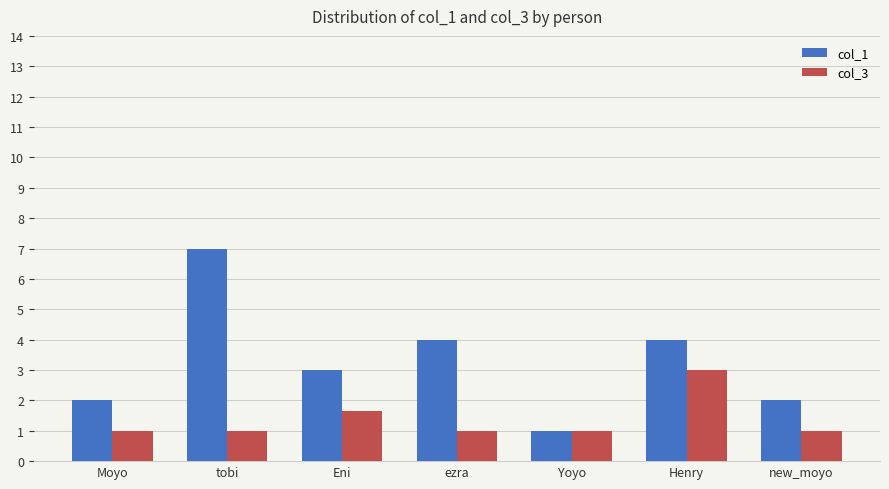

What is the total value across all series at tobi?

8.0